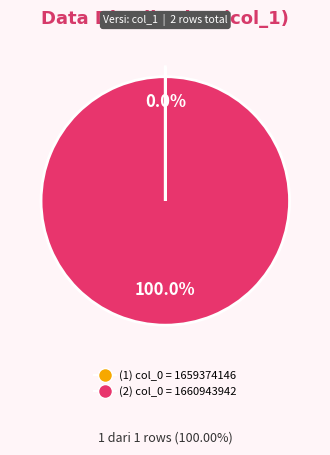

Is there a majority slice in this chart?

Yes